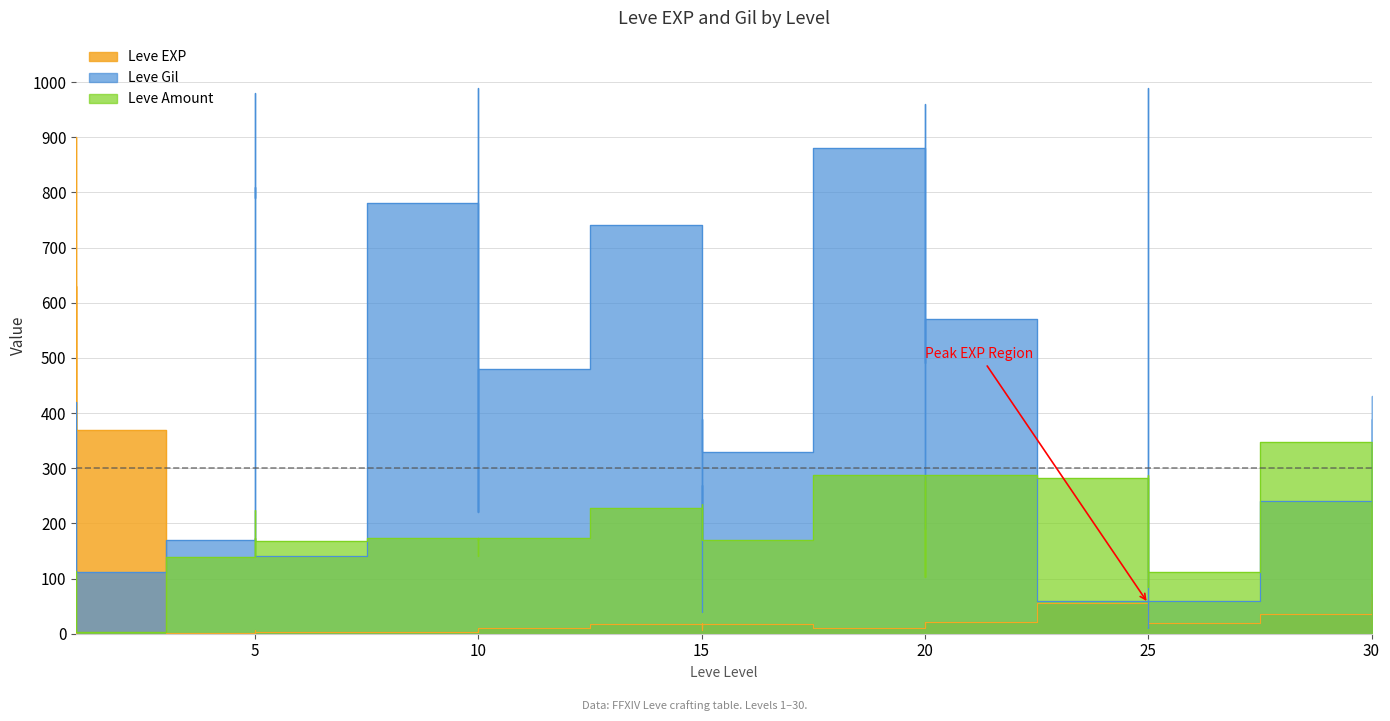

Which series has the widest spread of values?

Leve Gil